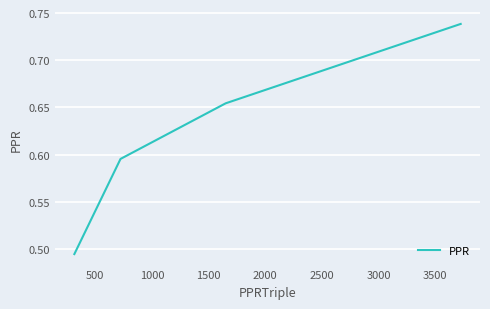

True or false: there are more than 2 points higher than both neighbors.

False